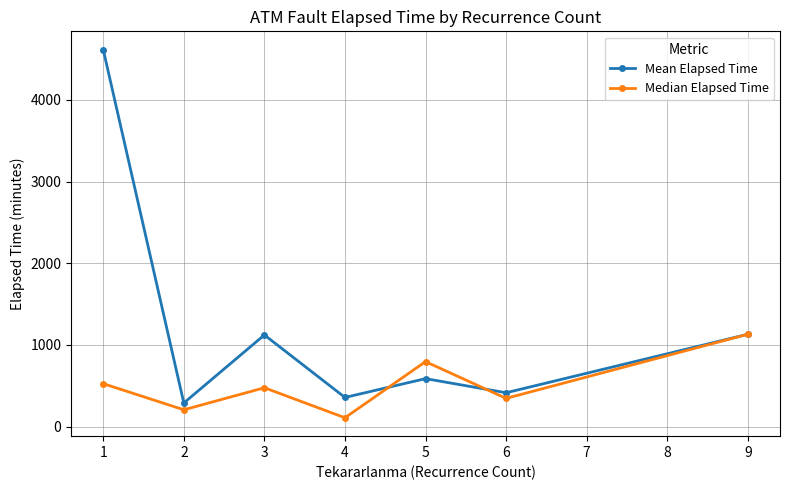

At which category does Median Elapsed Time reach its first local valley?

2